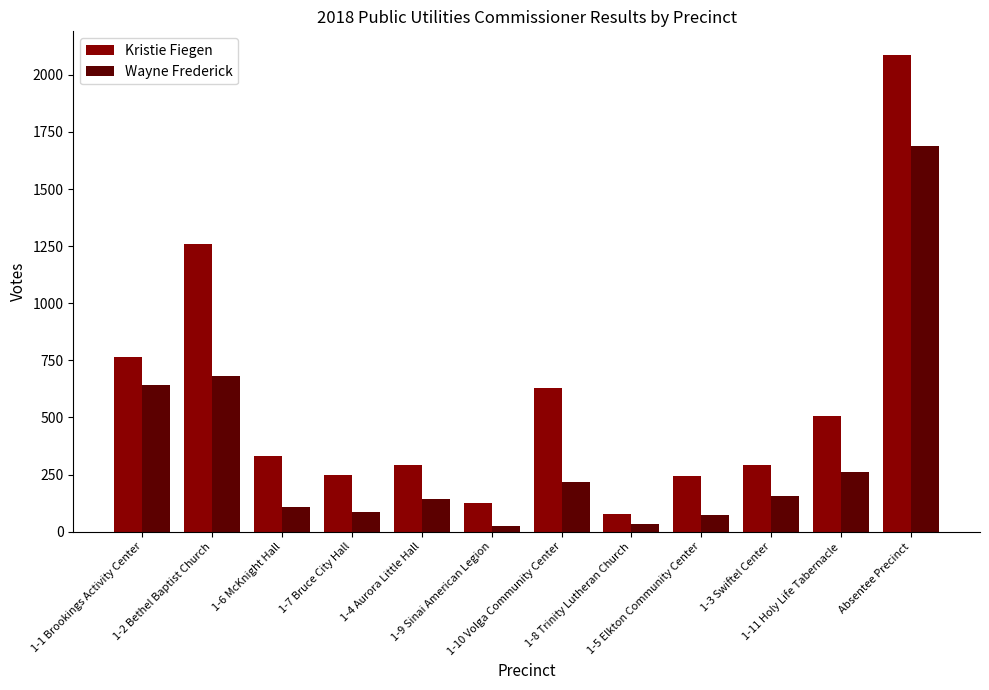

At which category does the chart reach its peak across all series?

Absentee Precinct